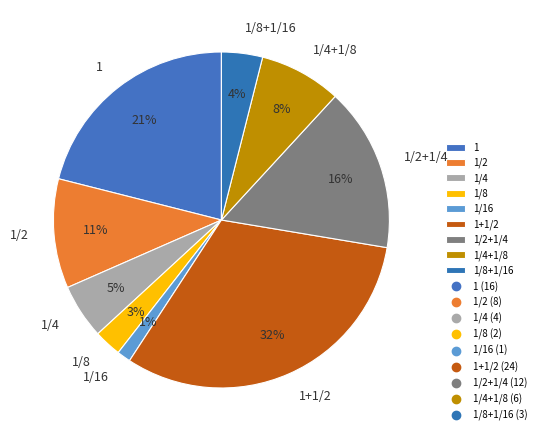

To the nearest percent, what portion does 1/4 represent?

5%